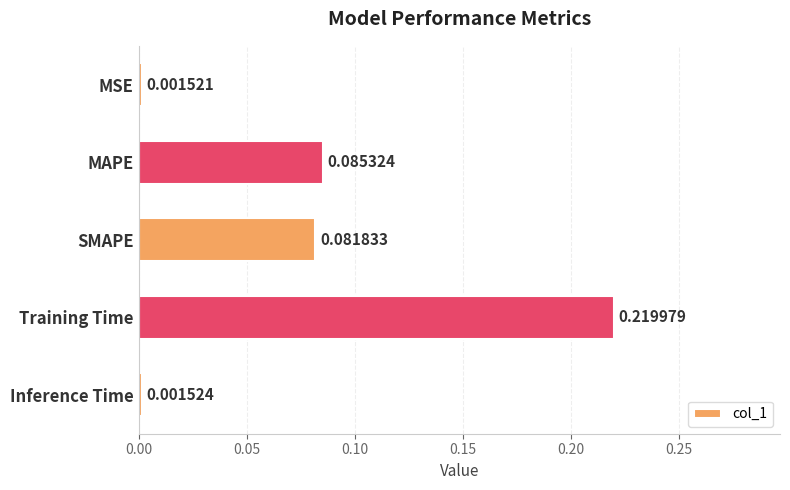

What is the sum of all values?

0.4